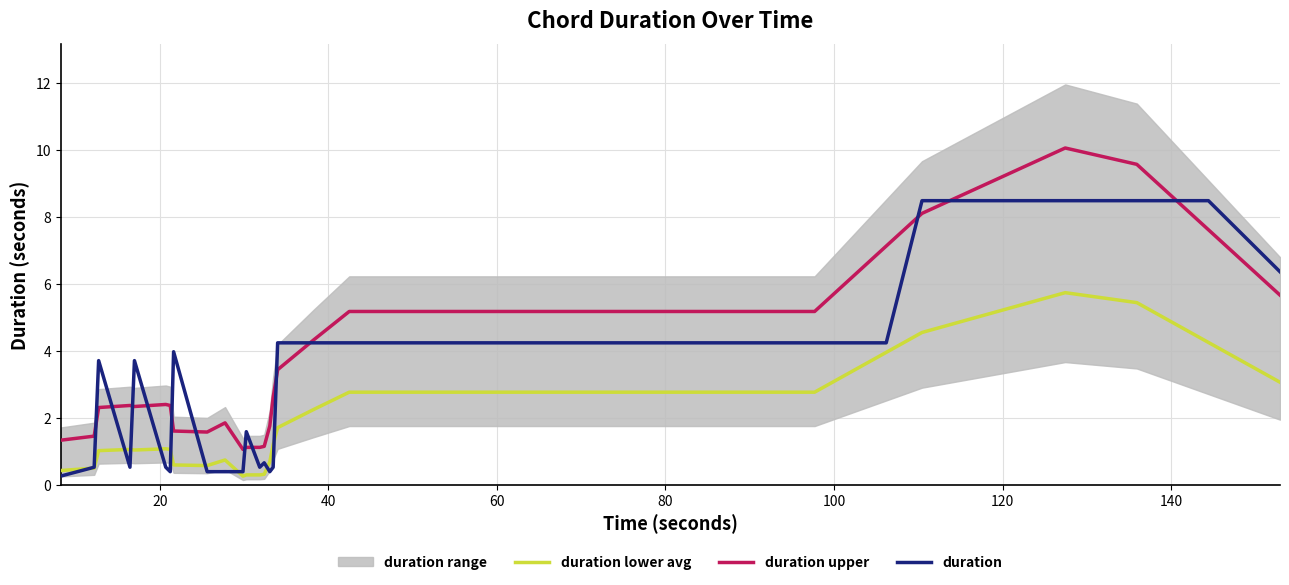

How many values in the duration lower avg series exceed 2?

23